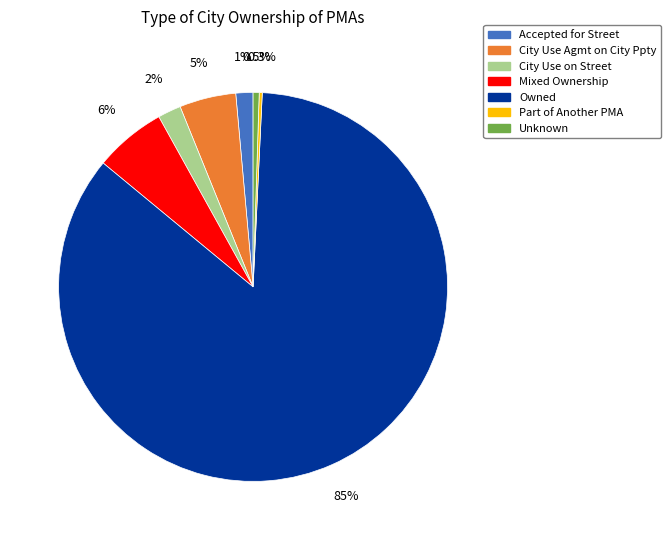

What is the ratio of the value at City Use on Street to the value at Accepted for Street?

1.4